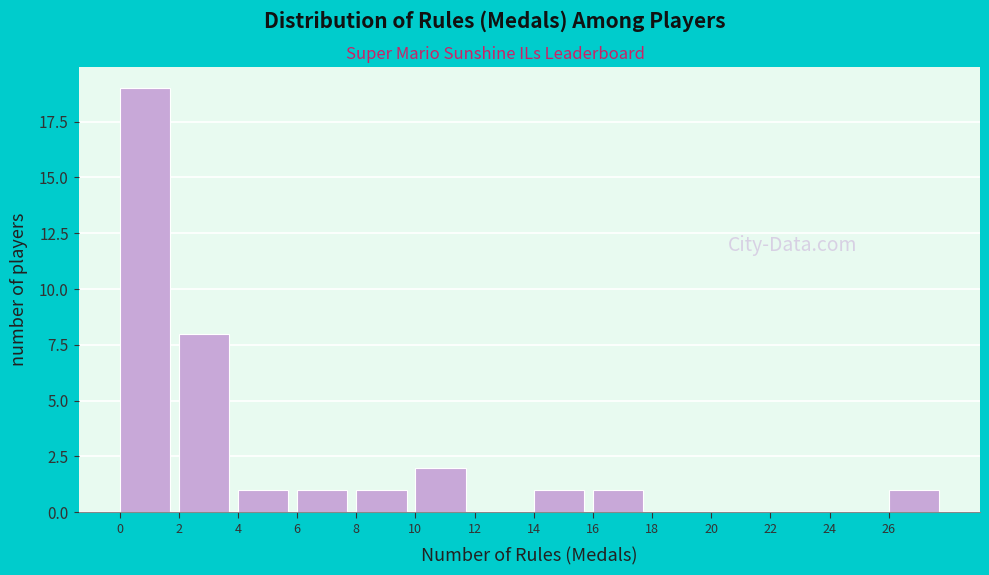

Reading left to right, list every bar in this chart as the range it spans on the x-axis followed by its height. The values are not printed on the chart, so give them approximately, as read against the axis.

0 to 2: 19
2 to 4: 8
4 to 6: 1
6 to 8: 1
8 to 10: 1
10 to 12: 2
12 to 14: 0
14 to 16: 1
16 to 18: 1
18 to 20: 0
20 to 22: 0
22 to 24: 0
24 to 26: 0
26 to 28: 1